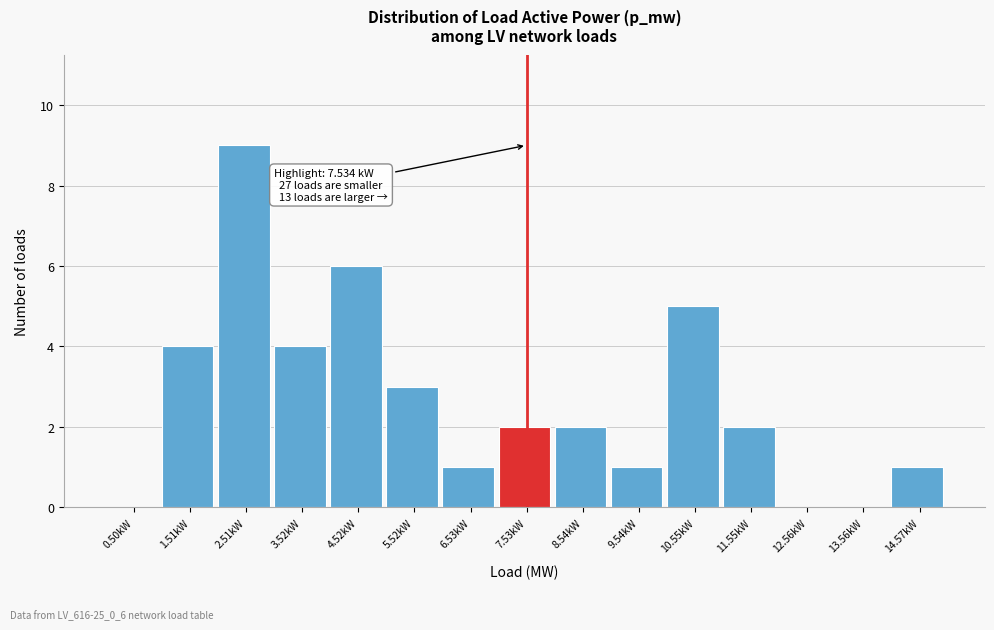

Which range on the x-axis has the tallest bar?

2 to 3